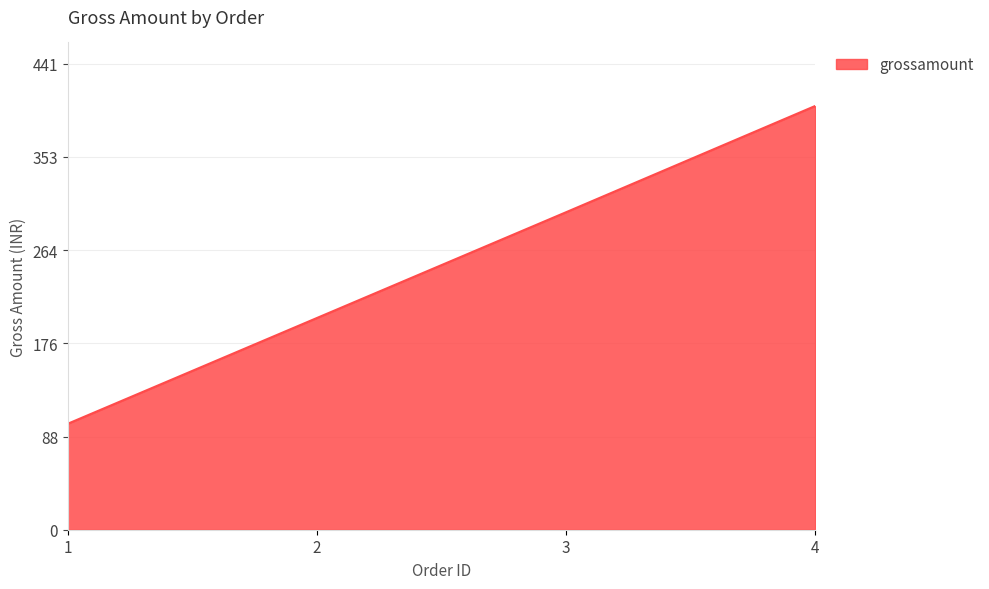

Does the chart have visible grid lines?

Yes